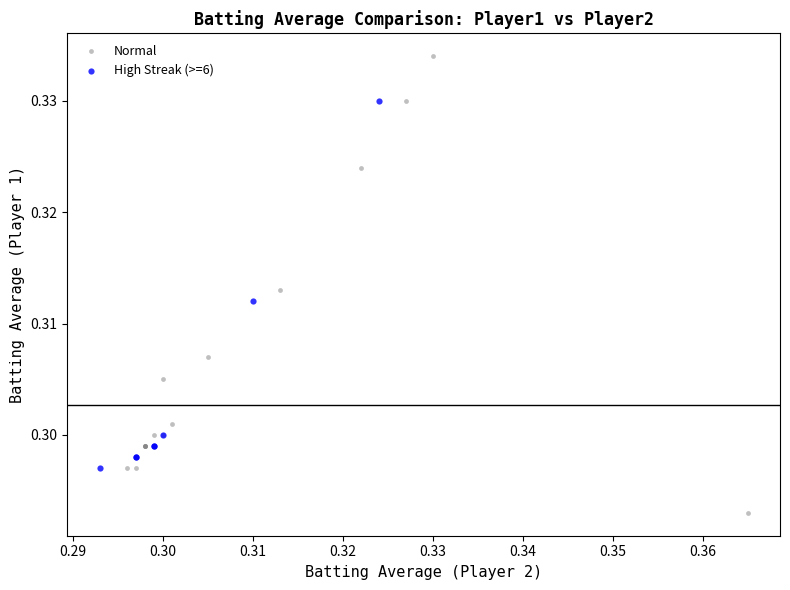

Which series reaches the minimum Y coordinate?

Normal